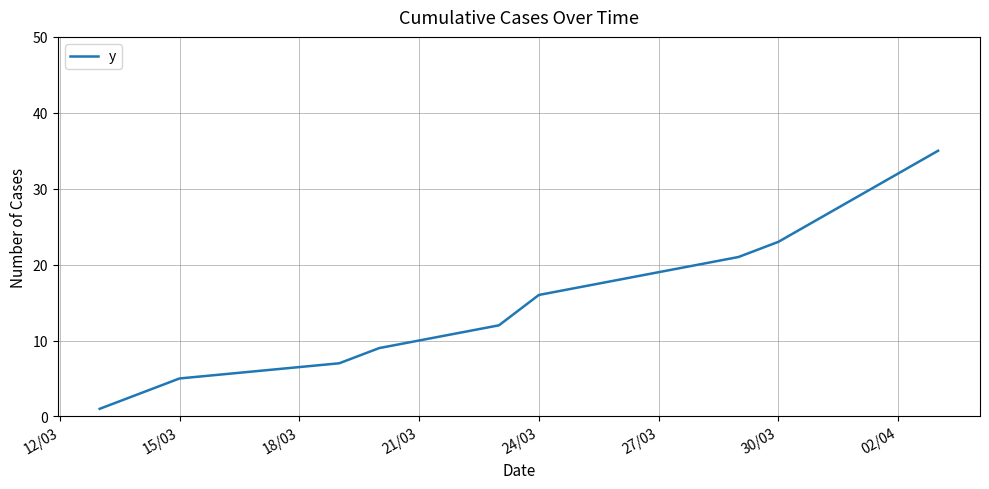

What is the average value?

15